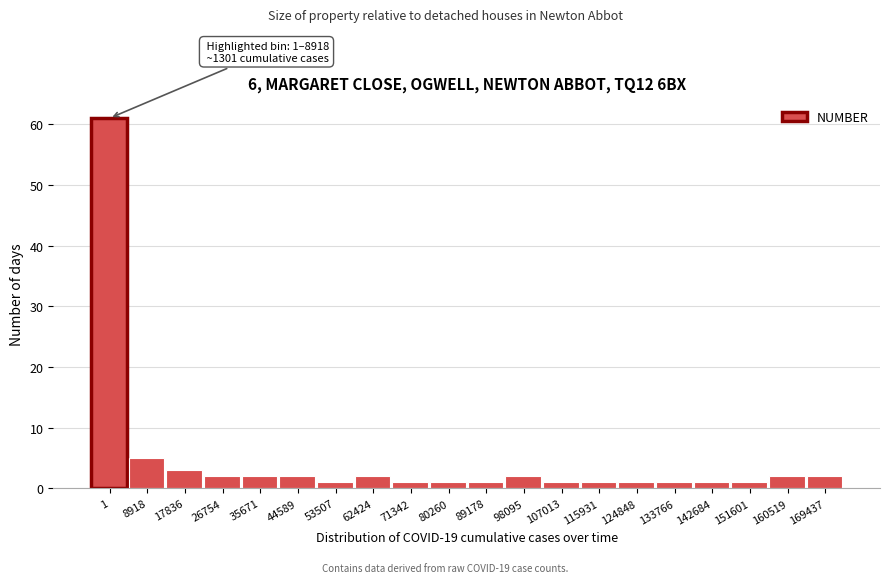

Reading left to right, what are all the values shown in this chart?

61	5	3	2	2	2	1	2	1	1	1	2	1	1	1	1	1	1	2	2